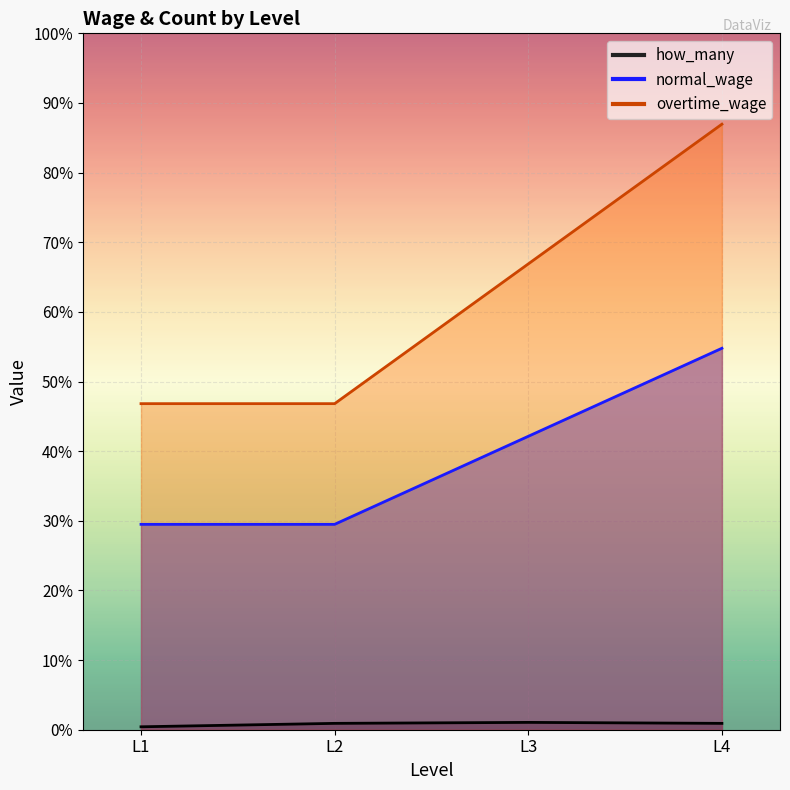

Is the value of overtime_wage at L2 greater than the value of how_many at L3?

Yes